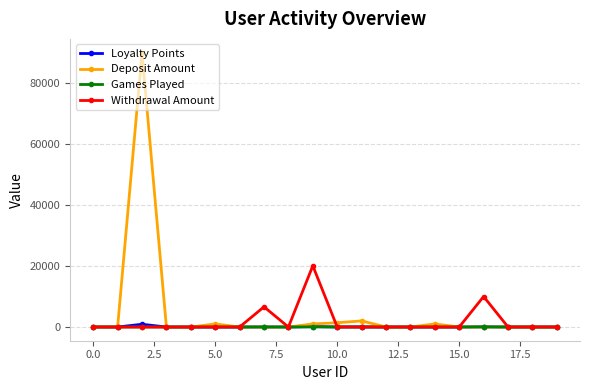

Which series has the widest spread of values?

Deposit Amount